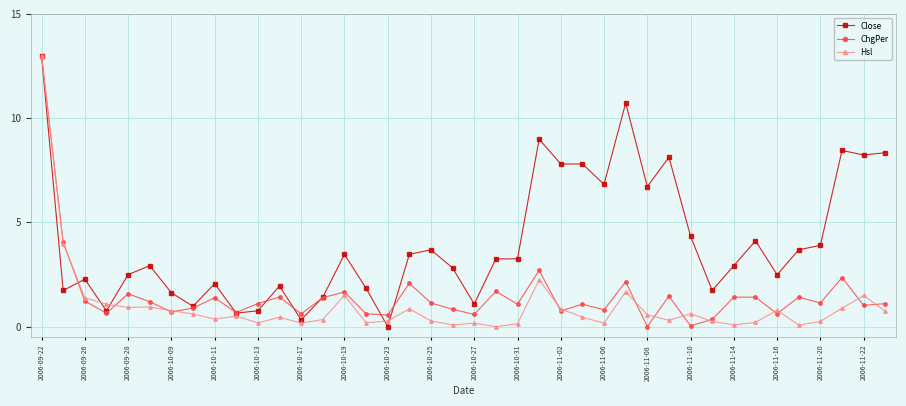

True or false: Hsl and Close cross at least once.

True